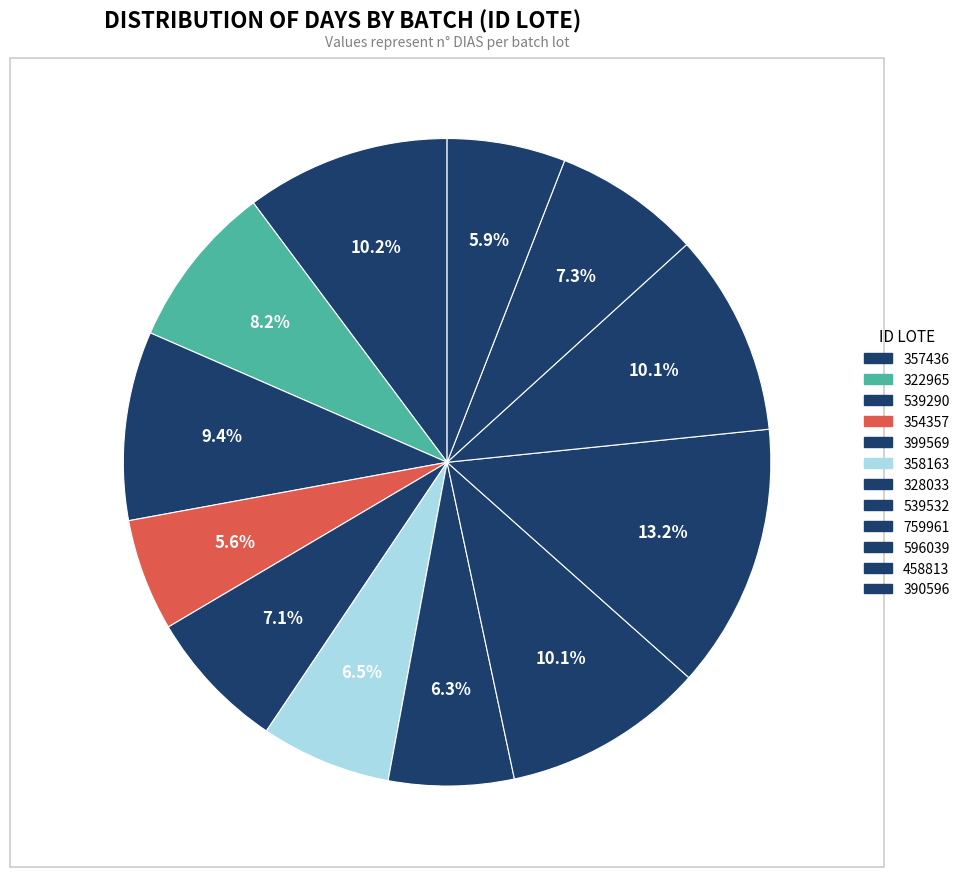

Does 328033 account for over 50% of the chart?

No